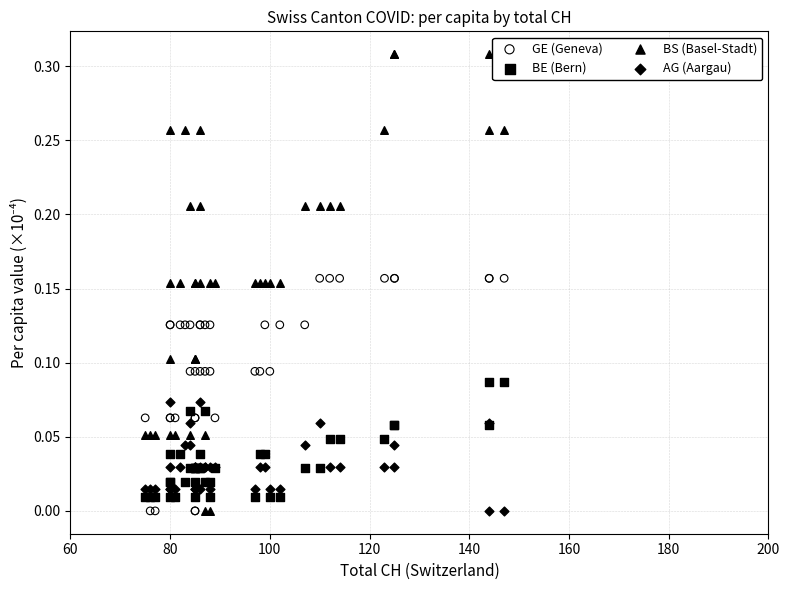

Which series reaches the maximum Y coordinate?

BS (Basel-Stadt)